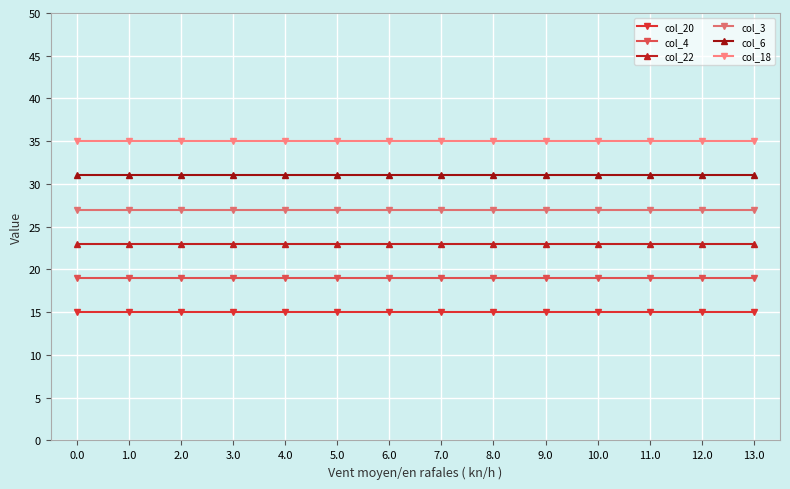

How many distinct data groups are displayed?

6